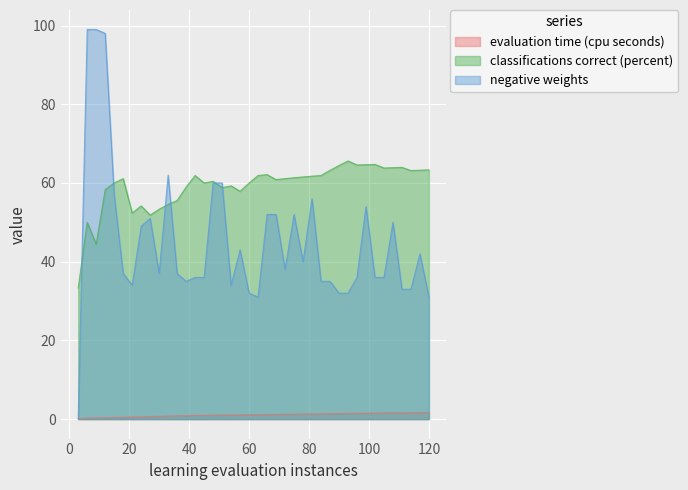

Rank the series by their maximum value, from highest to lowest.

negative weights, classifications correct (percent), evaluation time (cpu seconds)